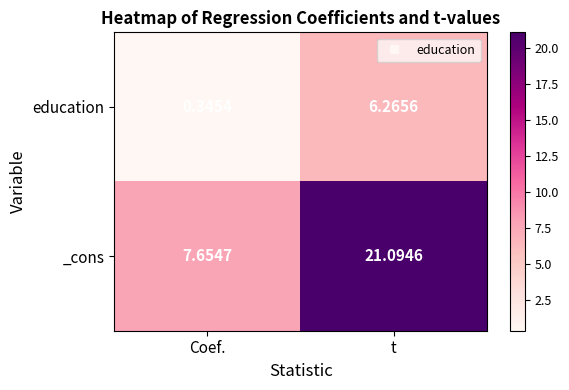

Which label corresponds to the smallest value in the chart?

Coef.